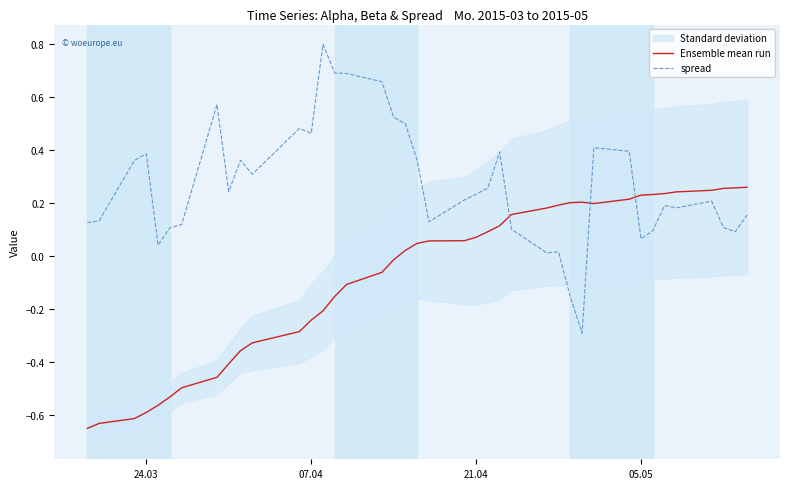

Rank the series by their maximum value, from highest to lowest.

spread, Ensemble mean run